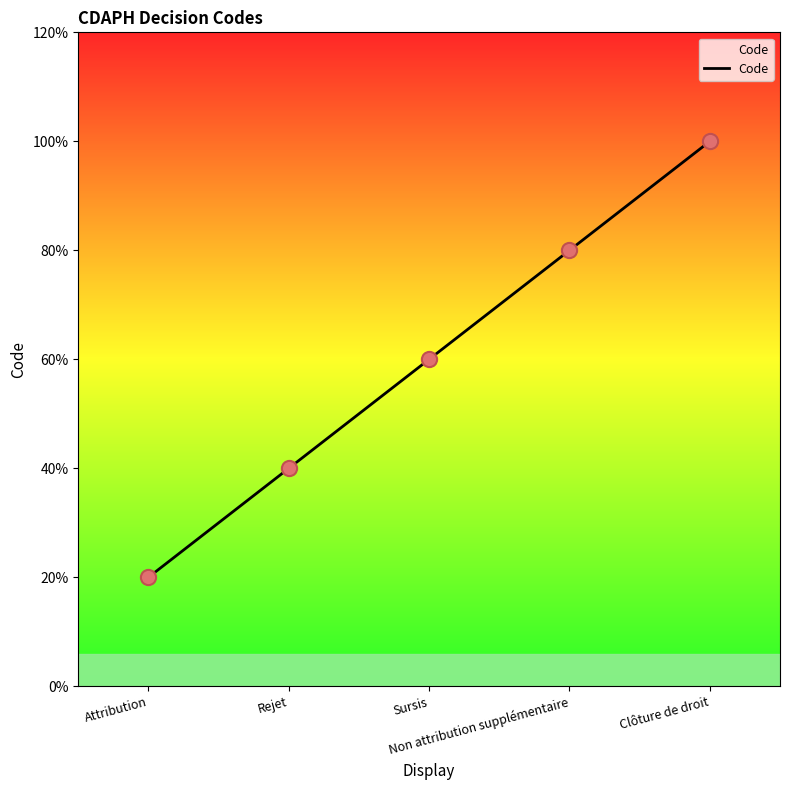

What is the ratio of the value at Attribution to the value at Clôture de droit?

0.2